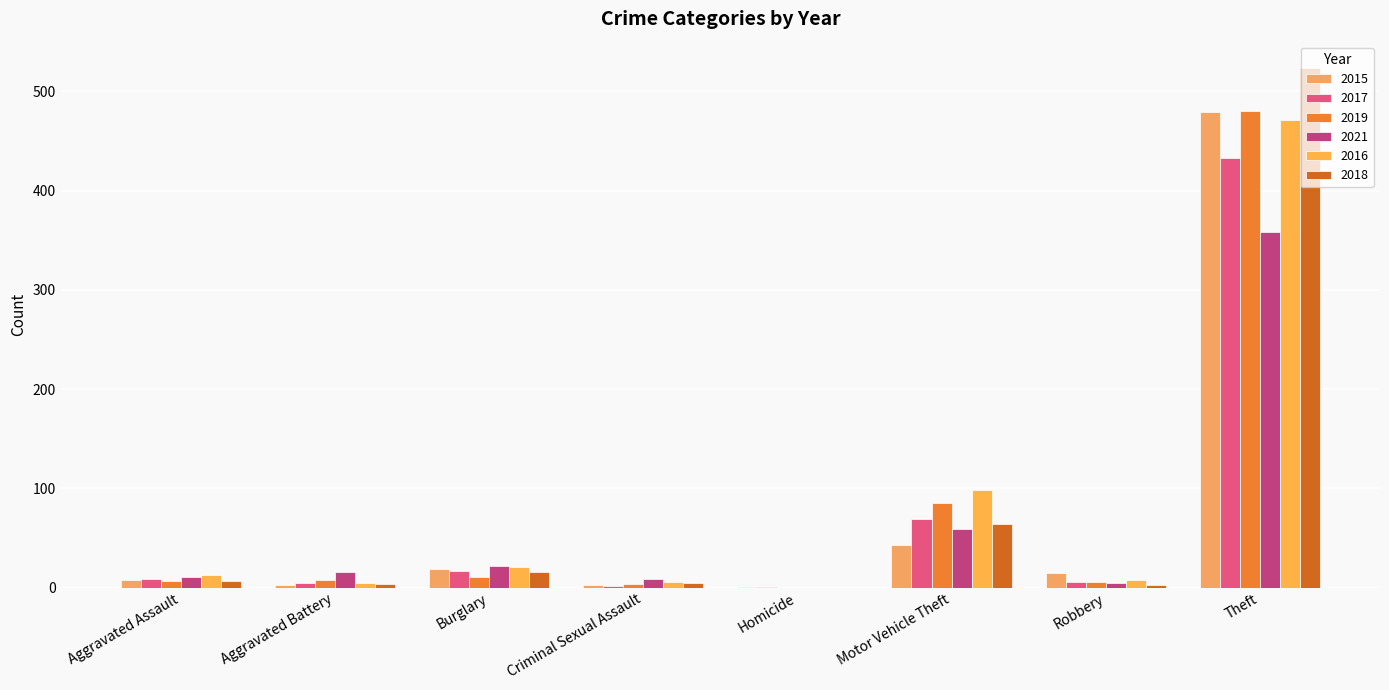

Count the number of categories in the chart.

8